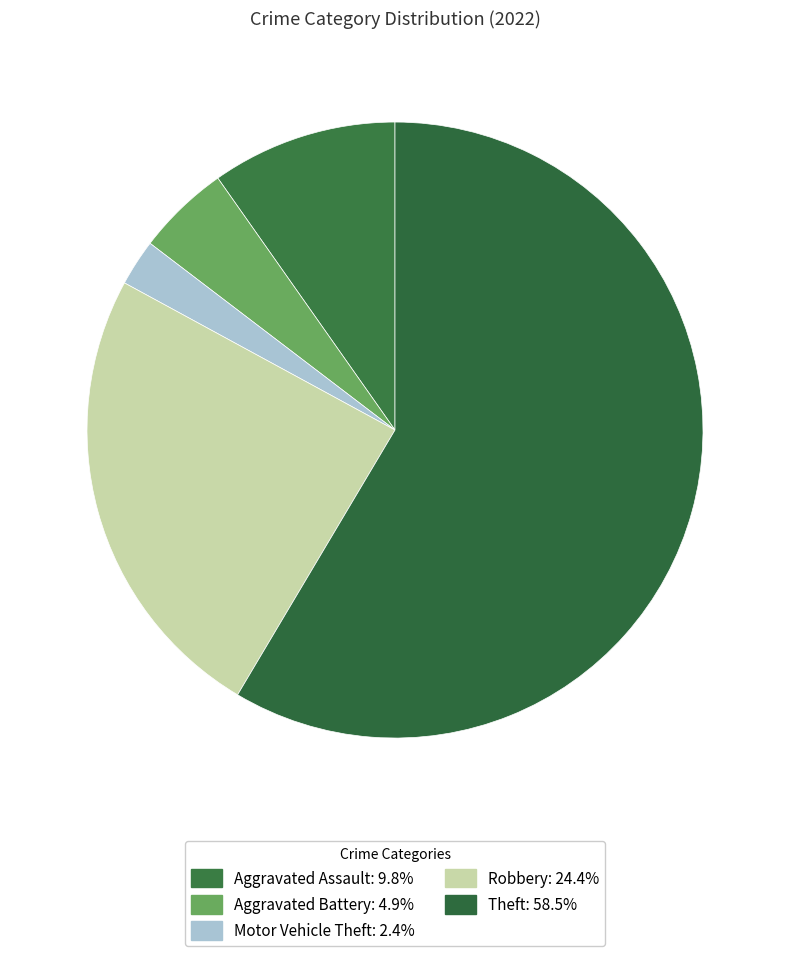

How many slices are in this pie chart?

5